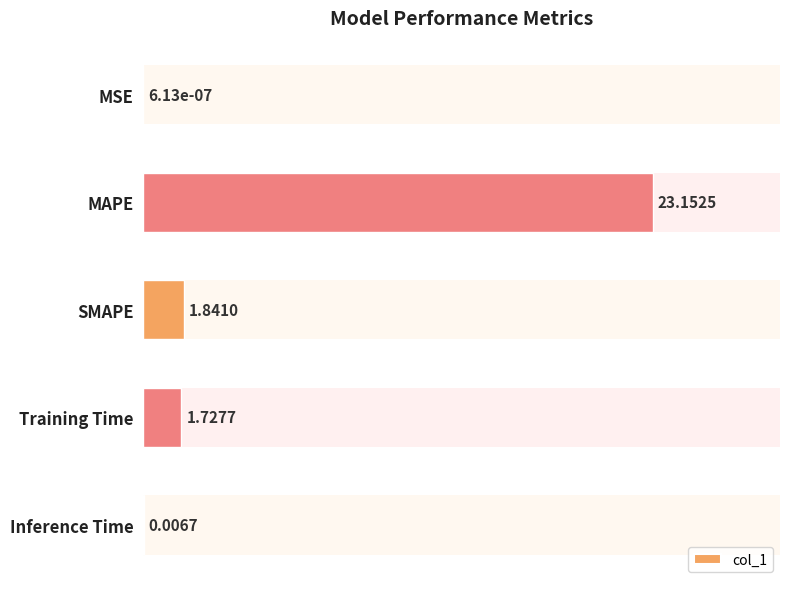

What is the sum of all values?

26.7